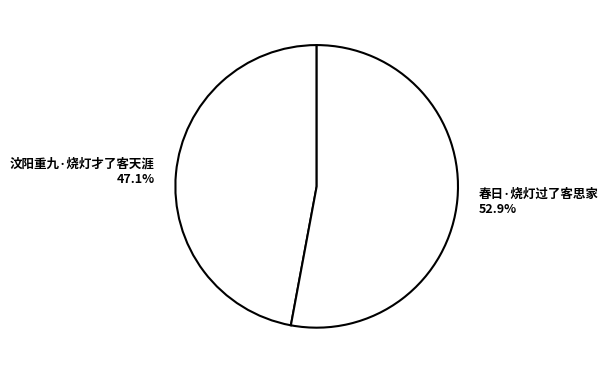

The 春日·烧灯过了客思家 slice represents 44% of the pie. True or false?

False